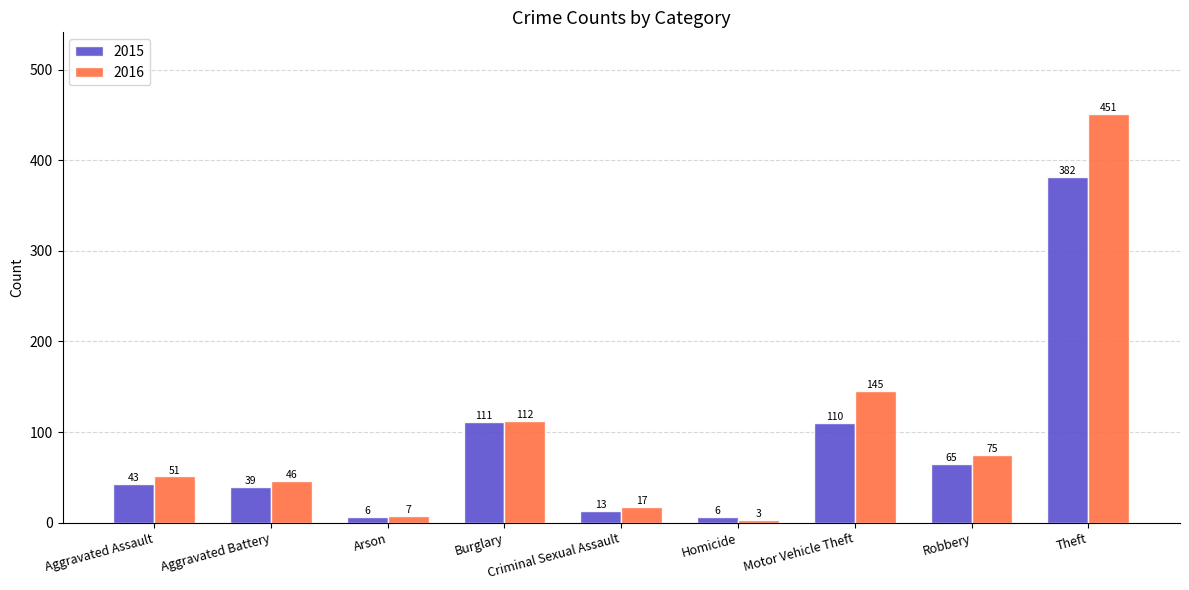

What is the difference between the maximum and minimum values in the 2016 series?

448